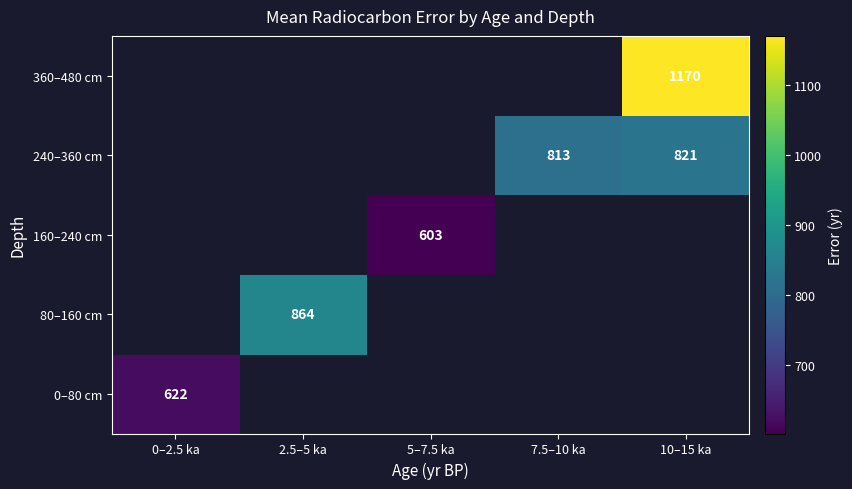

What is the greatest value displayed?

1169.8